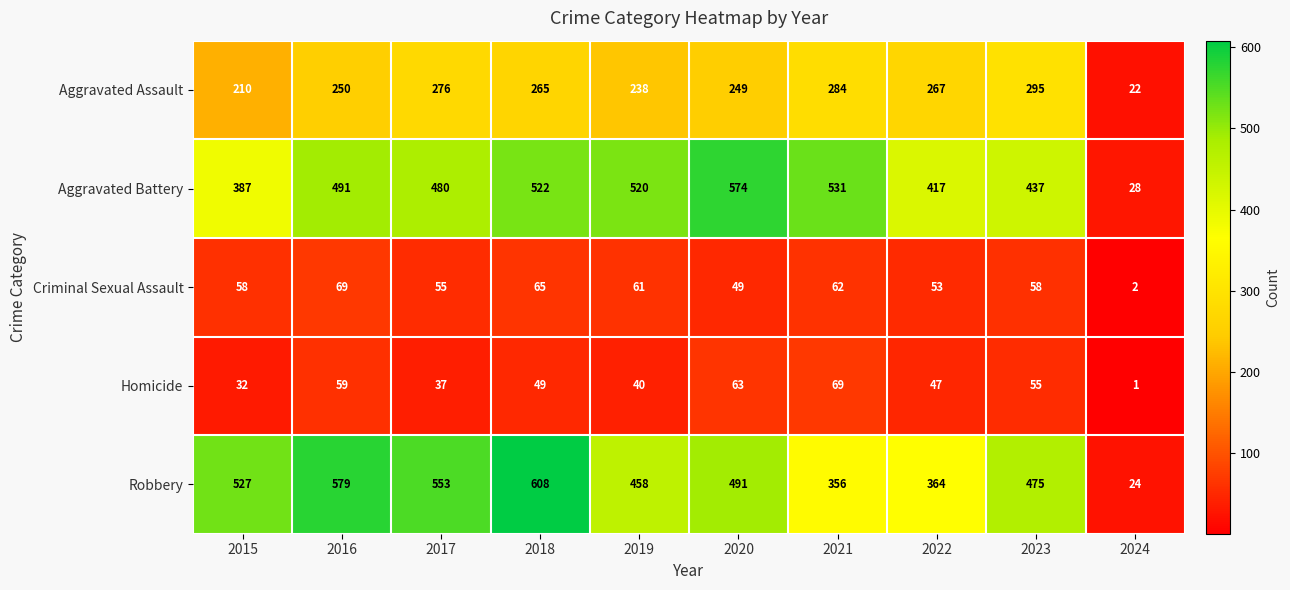

Is it true that Aggravated Battery equals 719 at 2023?

False